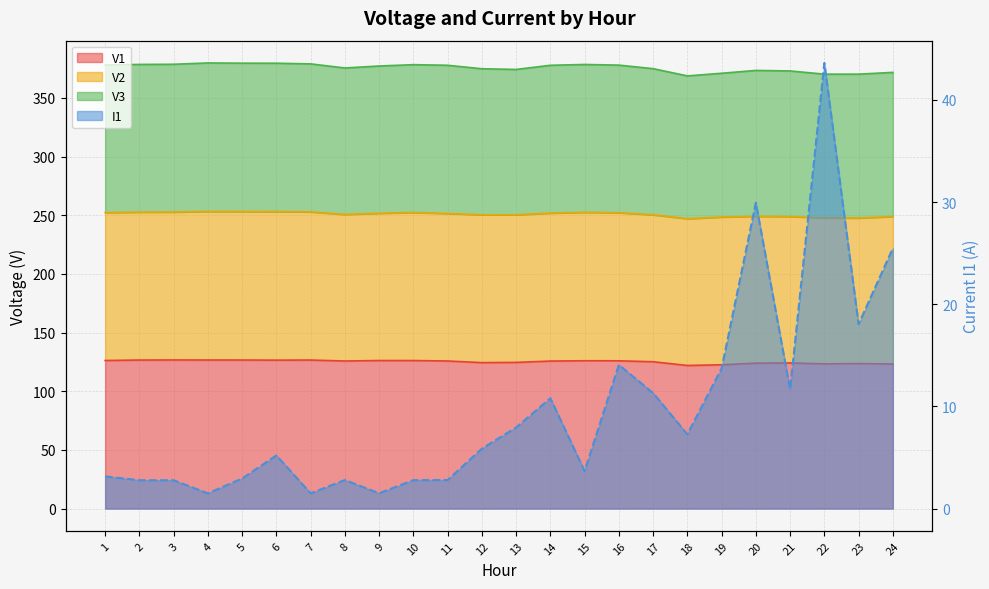

What is the sum of the V1 values at 23 and 8?

249.4